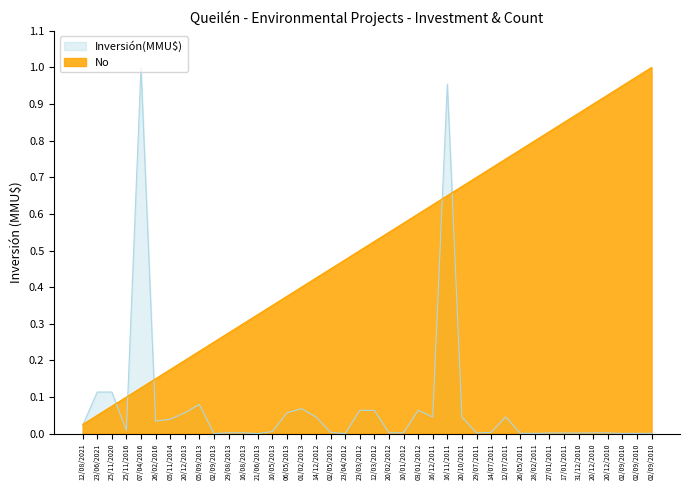

How many interior local peaks does the Inversión(MMU$) series have?

8